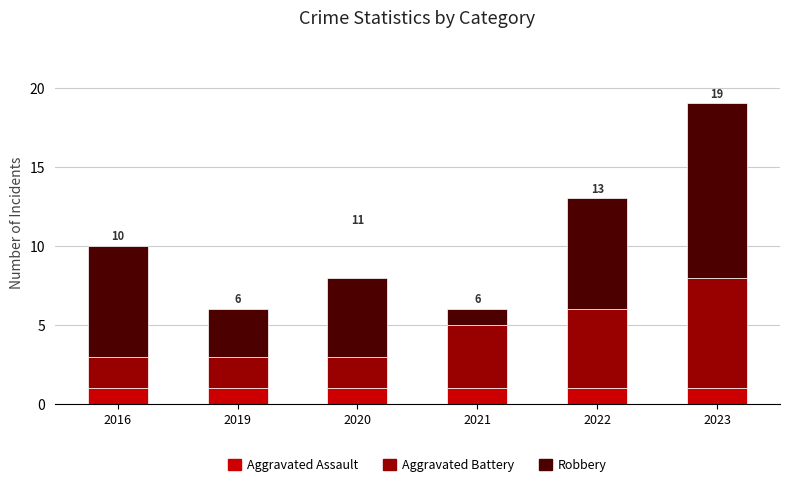

The value of Aggravated Assault at 2019 is 2. True or false?

False